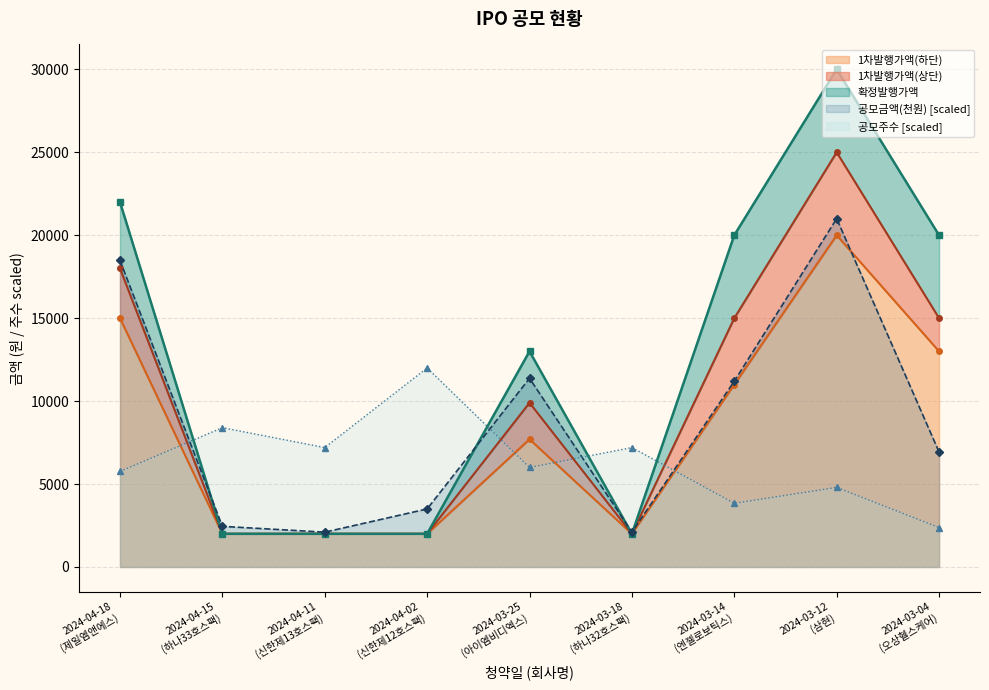

What are all the series names shown in the legend?

공모금액(천원), 공모주수, 1차발행가액(하단), 1차발행가액(상단), 확정발행가액